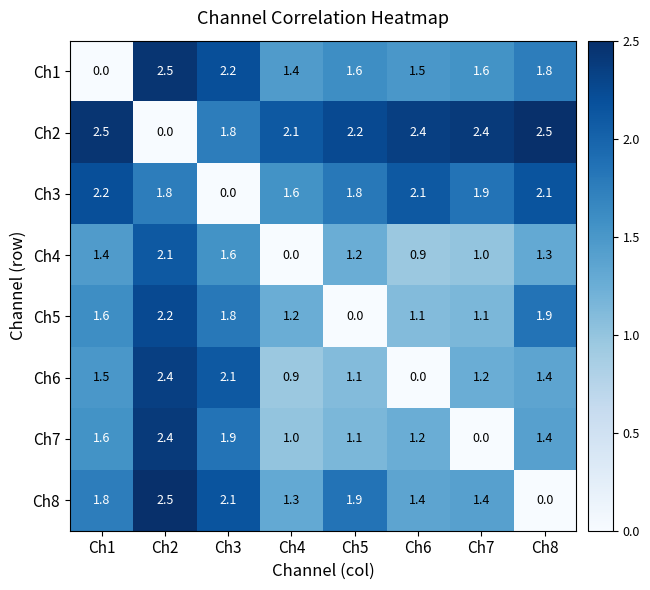

What is the spread (max minus min) of values at Ch5?

2.2